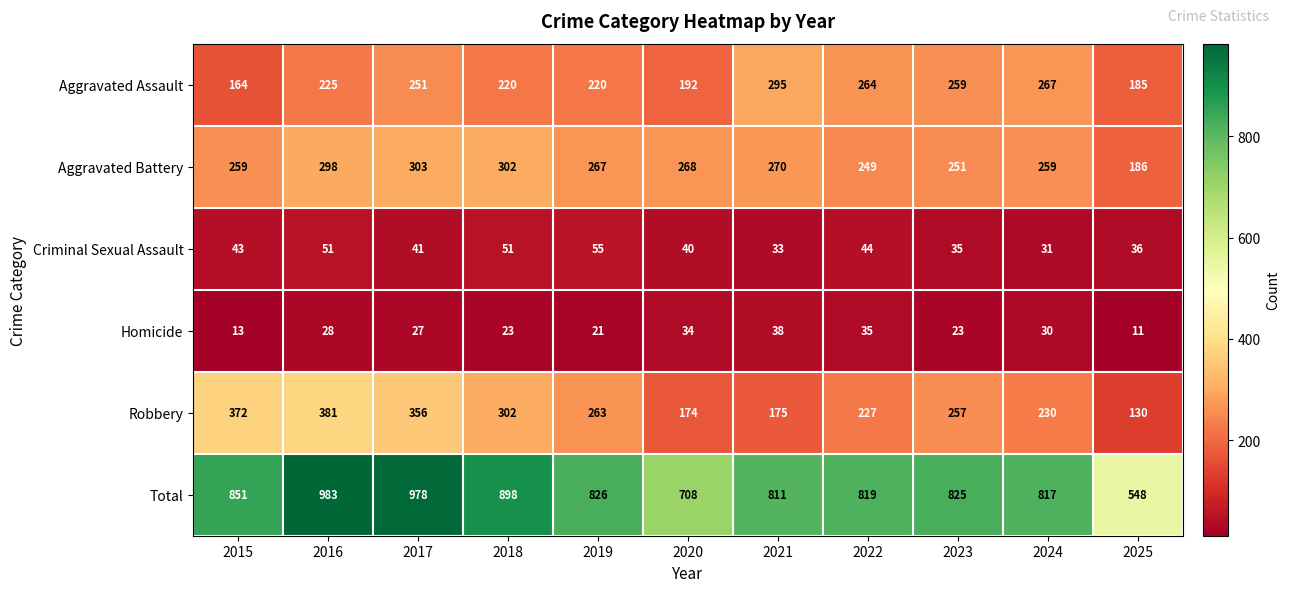

The Homicide series shows 38 at 2021. True or false?

True